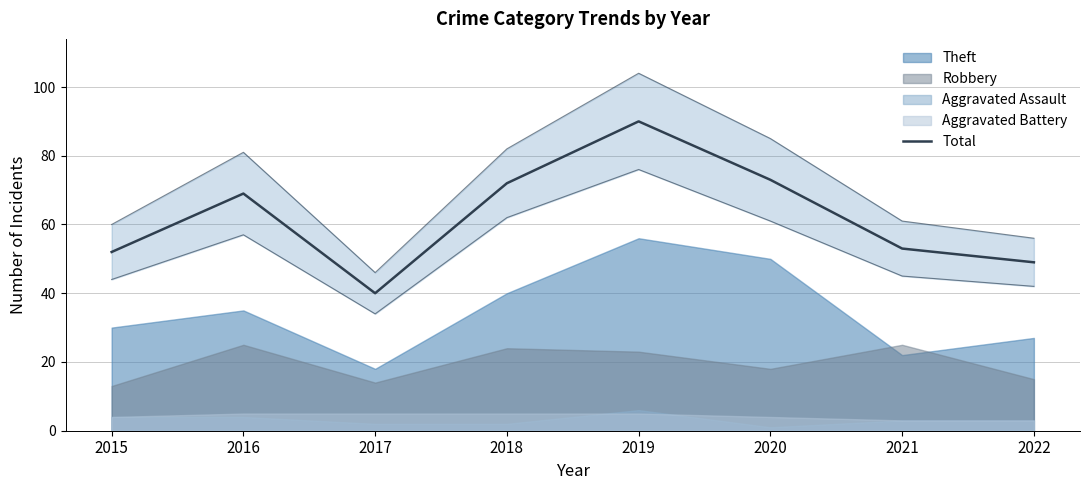

List the labels in order of value, smallest first.

2017, 2022, 2015, 2021, 2016, 2018, 2020, 2019